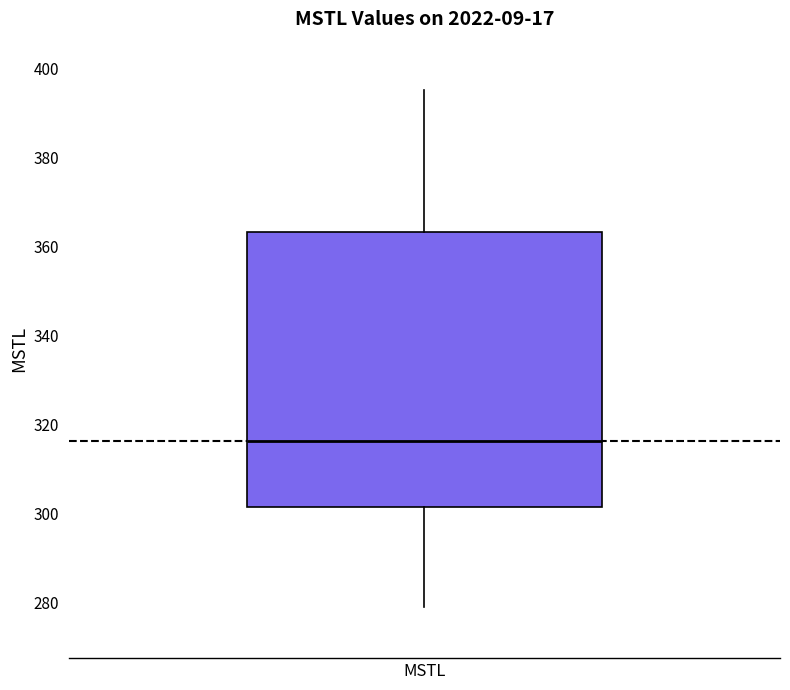

Where does the median line of the box for MSTL sit on the y-axis? The values are not printed on the chart, so give them approximately, as read against the axis.

316